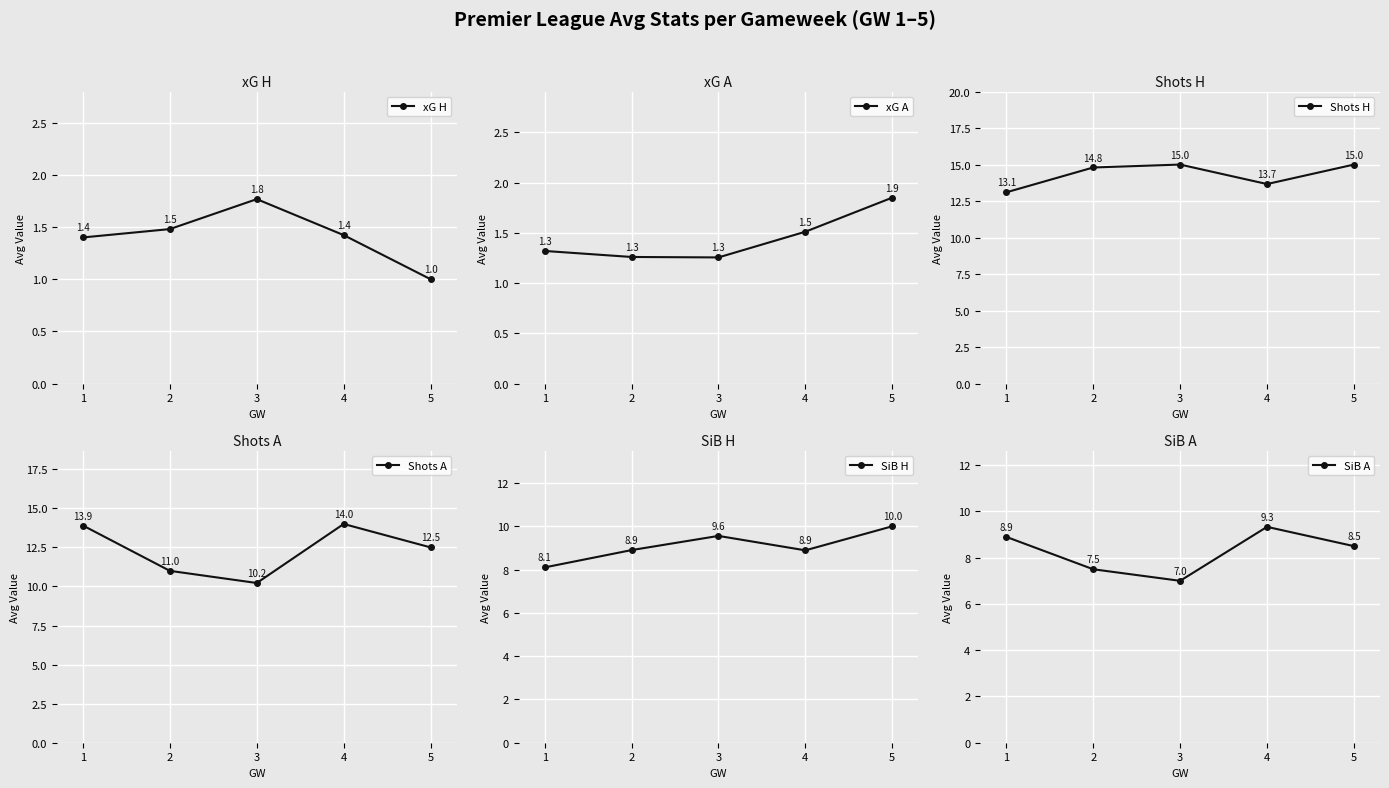

How many SiB A values are between 7 and 8?

2